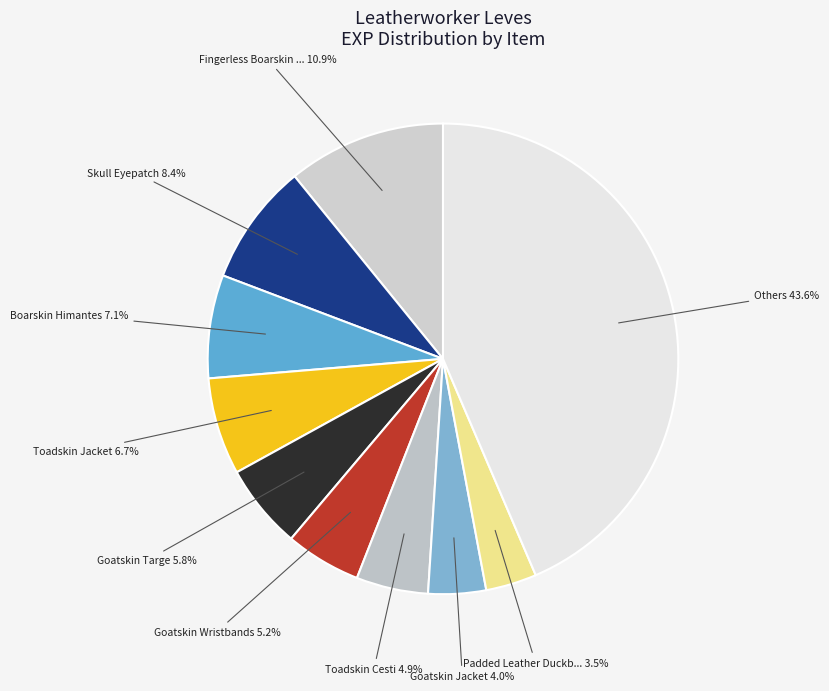

How many segments does this pie chart have?

10